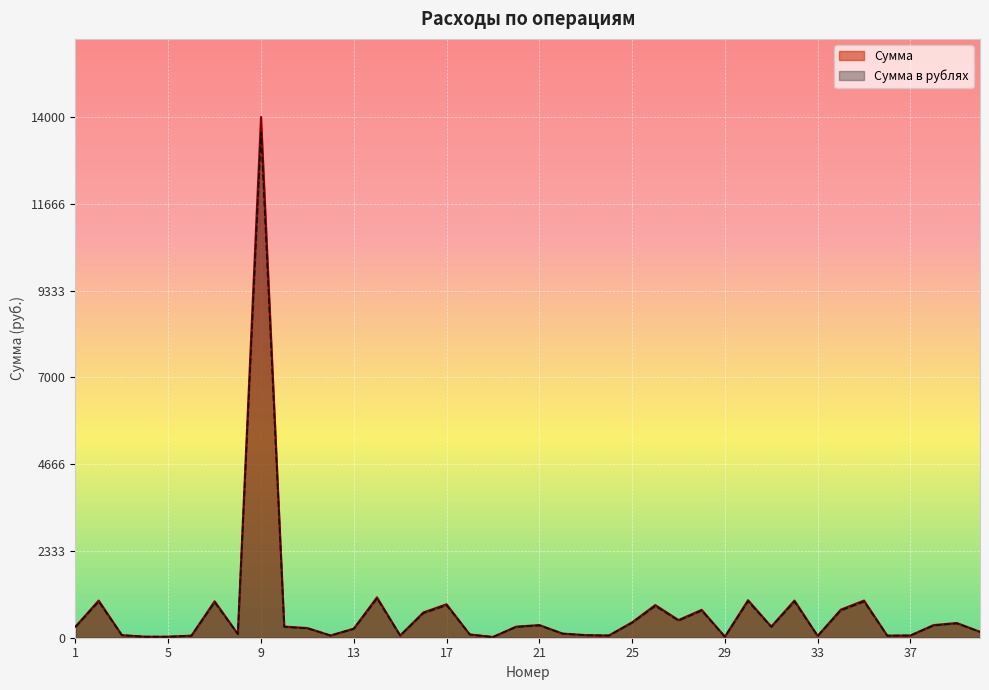

What is the minimum value for Сумма в рублях?

19.4